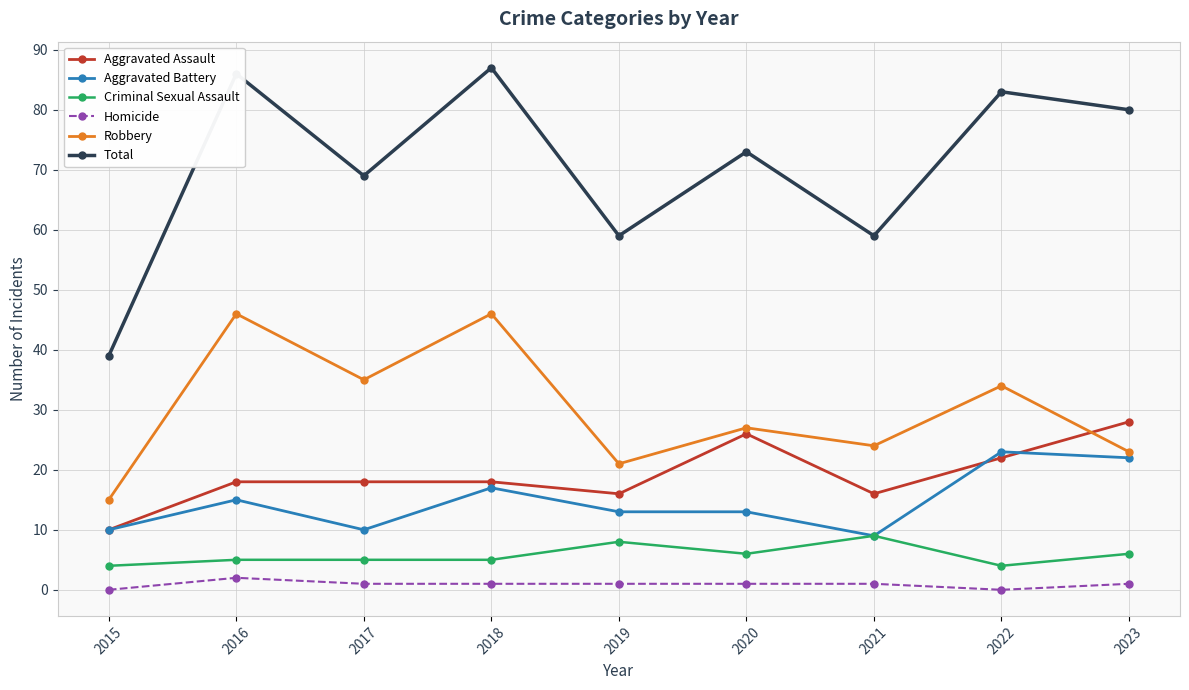

At which category does Aggravated Battery reach its first local valley?

2017